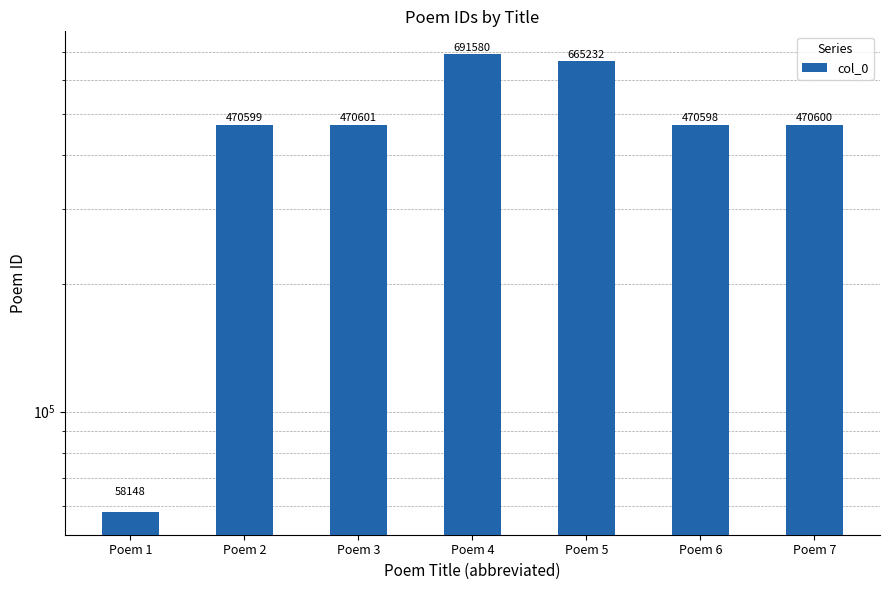

Reading left to right, extract all data points from this chart.

58148	470599	470601	691580	665232	470598	470600